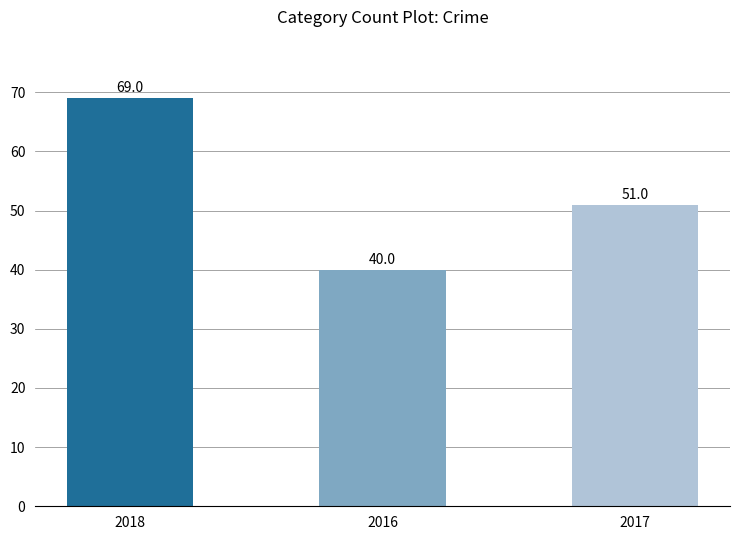

Rank the categories by value from highest to lowest.

2018, 2017, 2016